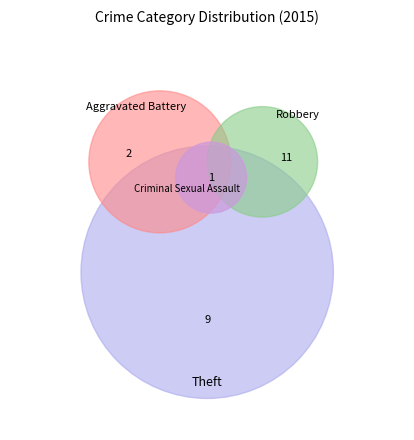

What percentage is the Aggravated Battery slice, to the nearest percent?

9%